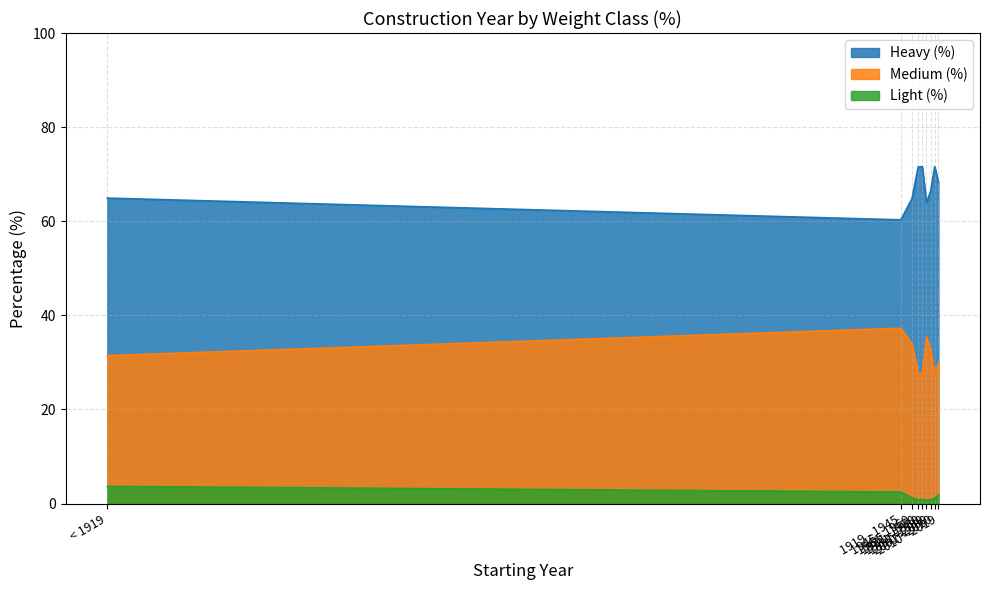

What is the difference between the Light (%) values at 1919 - 1945 and 2010 - 2019?

0.6